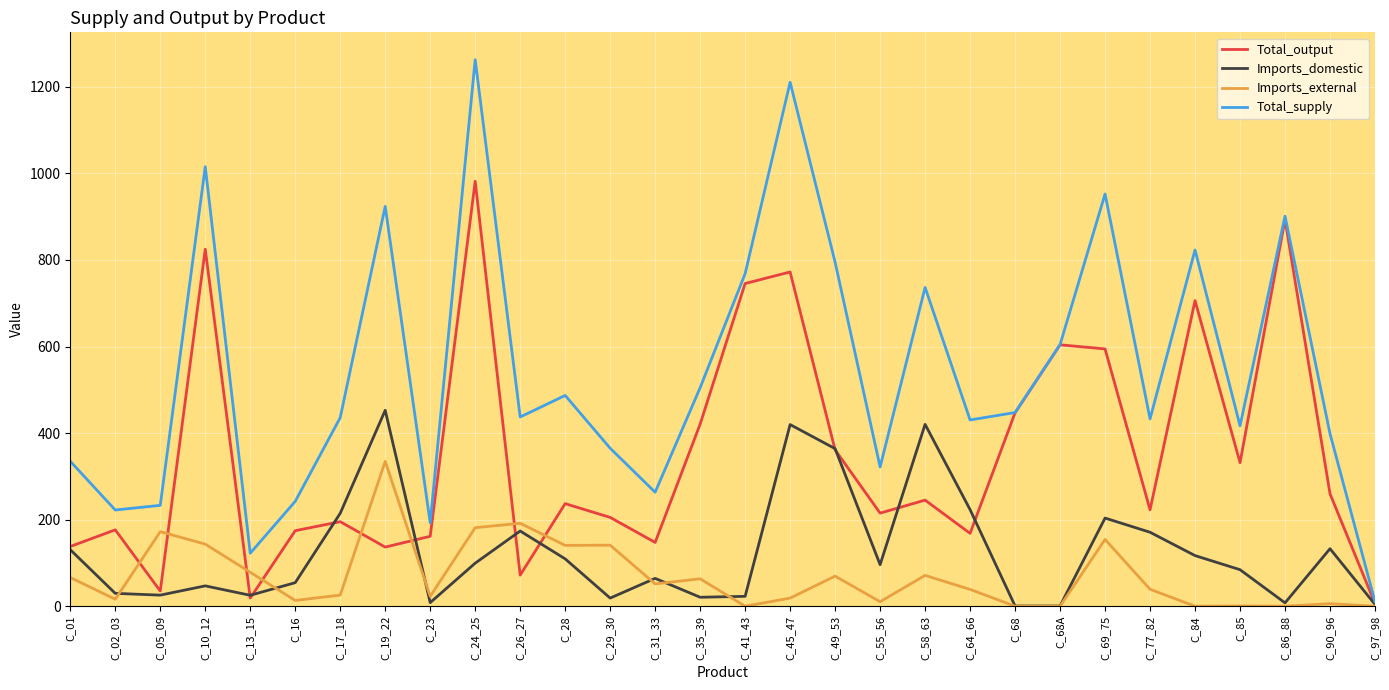

Which series changed the most between C_05_09 and C_17_18?

Total_supply